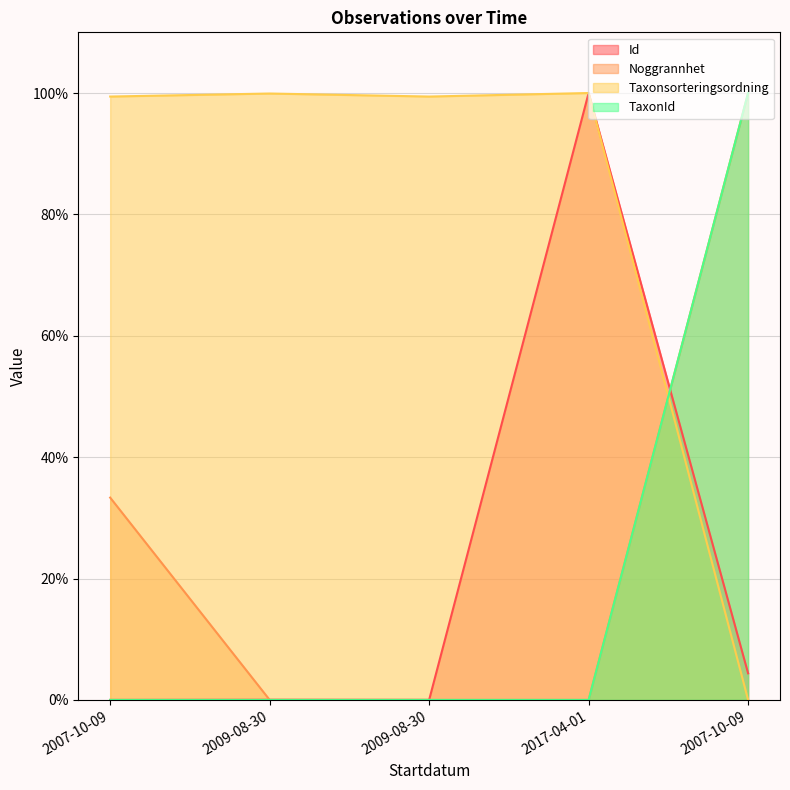

Reading right to left, transcribe all the data shown in this chart.

Id: 4.4	100.0	0.0	0.0	0.0
Noggrannhet: 100.0	0.0	0.0	0.0	33.3
Taxonsorteringsordning: 0.0	100.0	99.4	99.9	99.4
TaxonId: 100.0	0.0	0.0	0.0	0.0